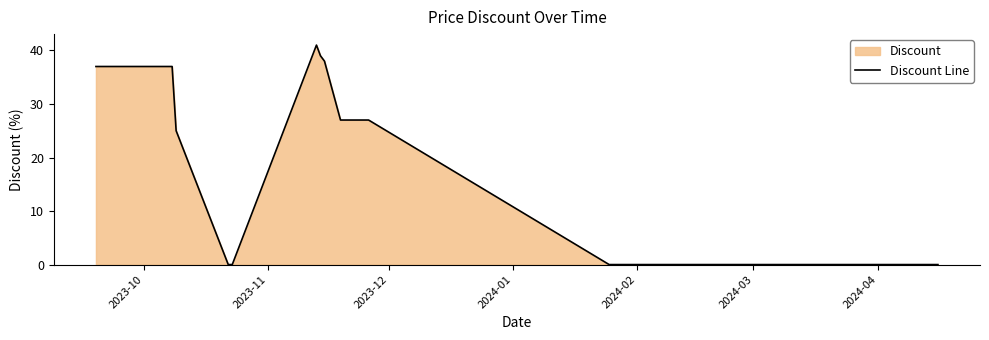

What is the greatest value displayed?

41